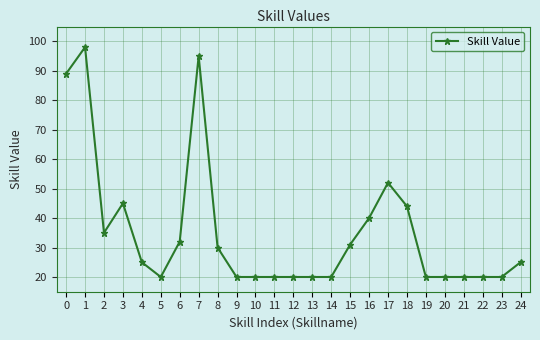

What is the ratio of the value at 21 to the value at 8?

0.7